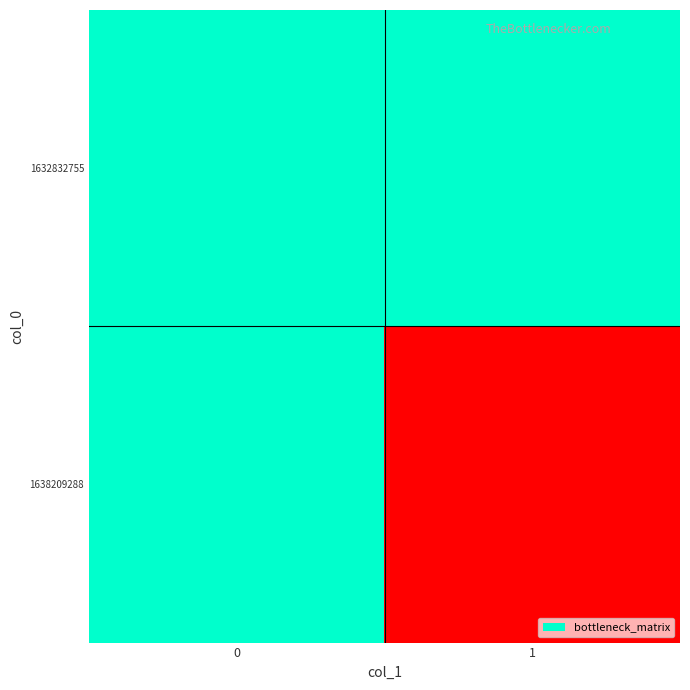

Reading left to right, transcribe all the data shown in this chart.

1632832755: 0=0	1=0
1638209288: 0=0	1=1